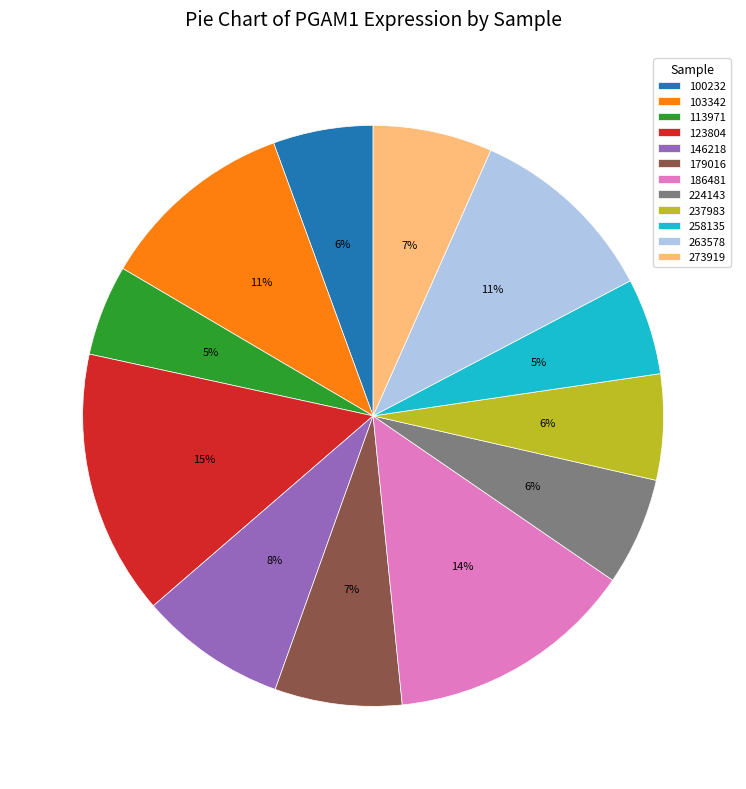

To the nearest percent, what is the difference between the largest and smallest slice percentages?

10%